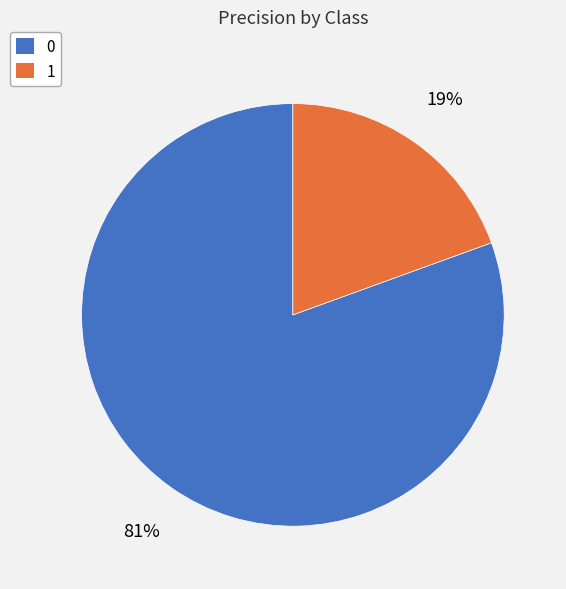

The 1 slice represents 30% of the pie. True or false?

False